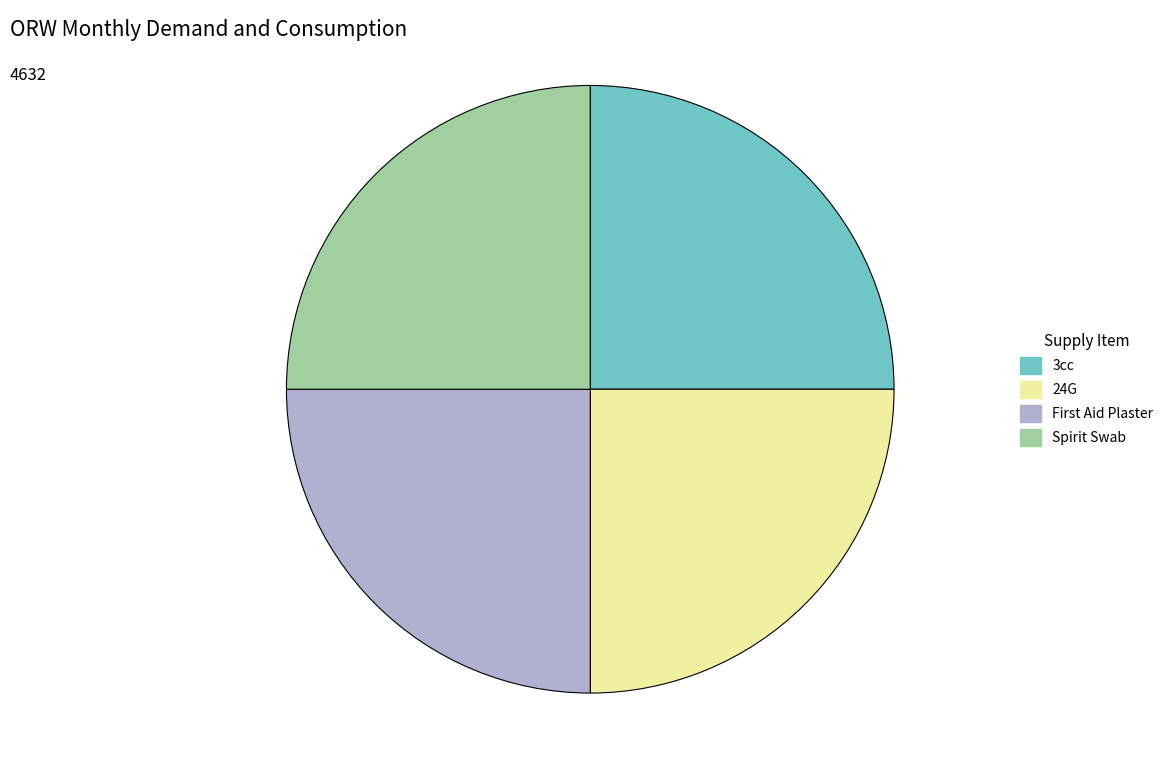

Does 24G account for over 50% of the chart?

No